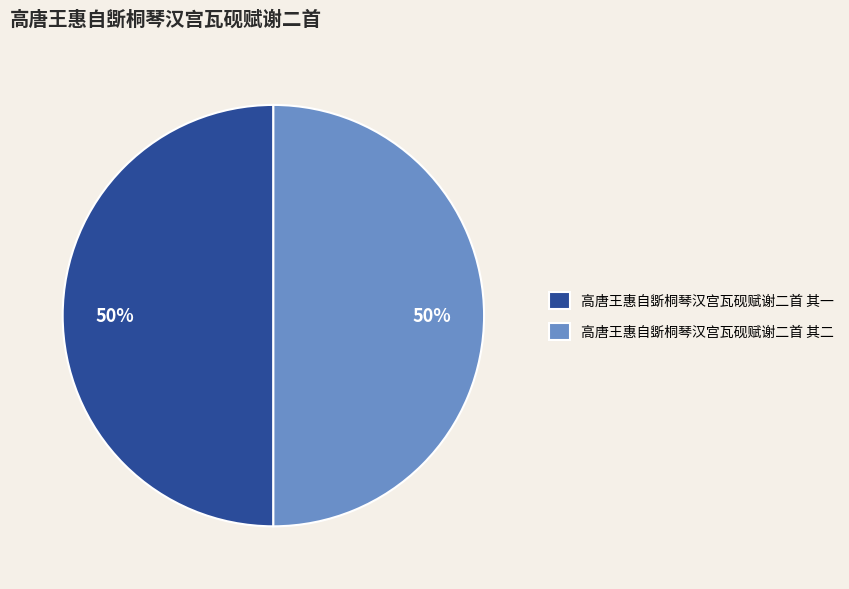

True or false: 高唐王惠自斲桐琴汉宫瓦砚赋谢二首 其二 accounts for 60% of the total.

False